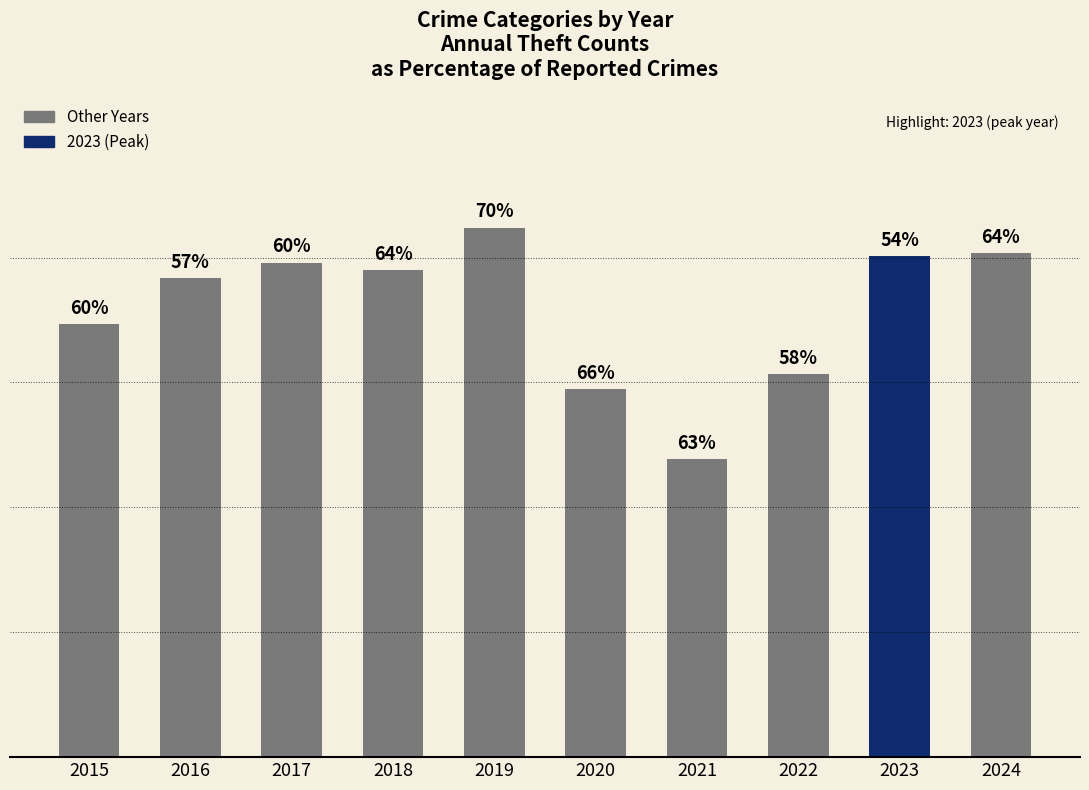

Where is the data nearest to the value 994?

2015